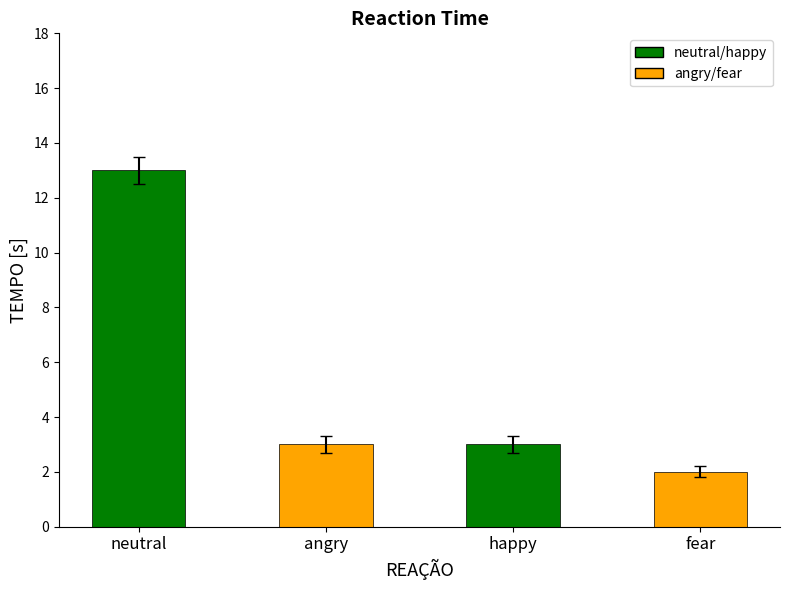

What is the ratio of the value at fear to the value at angry?

0.7